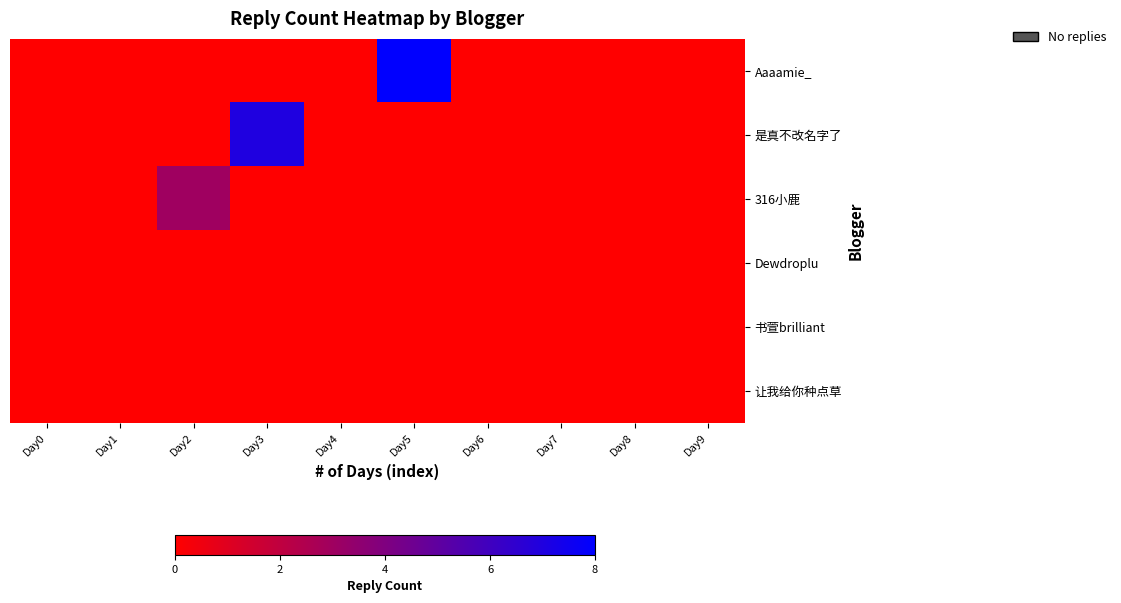

How many categories are shown in the chart?

10